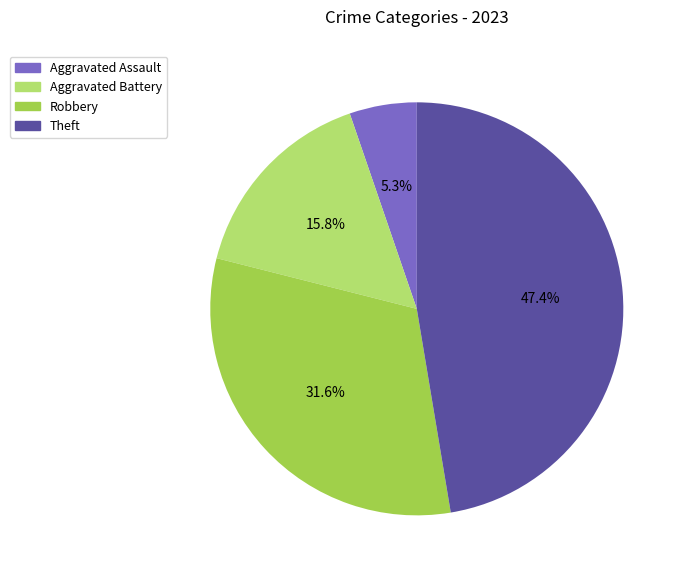

Does any single category account for the majority?

No